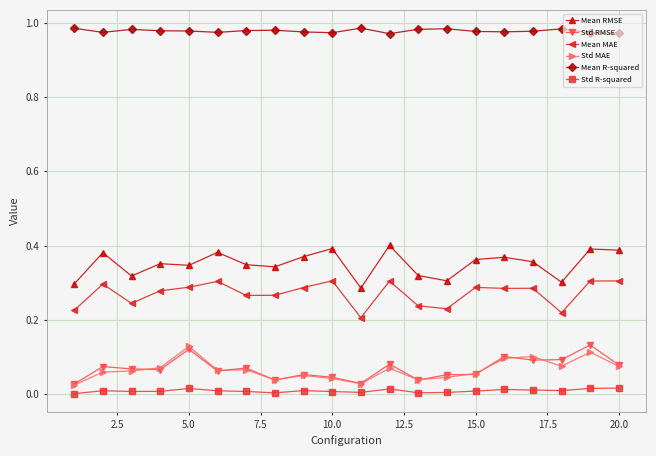

How many lines are shown in the chart?

6